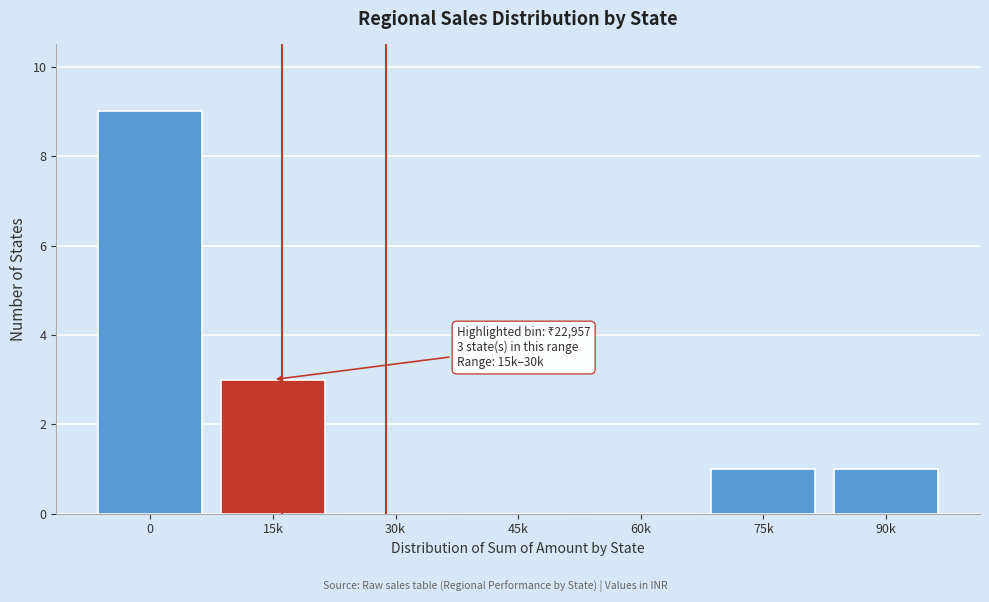

Reading left to right, transcribe all the data shown in this chart.

0=9	15k=3	30k=0	45k=0	60k=0	75k=1	90k=1